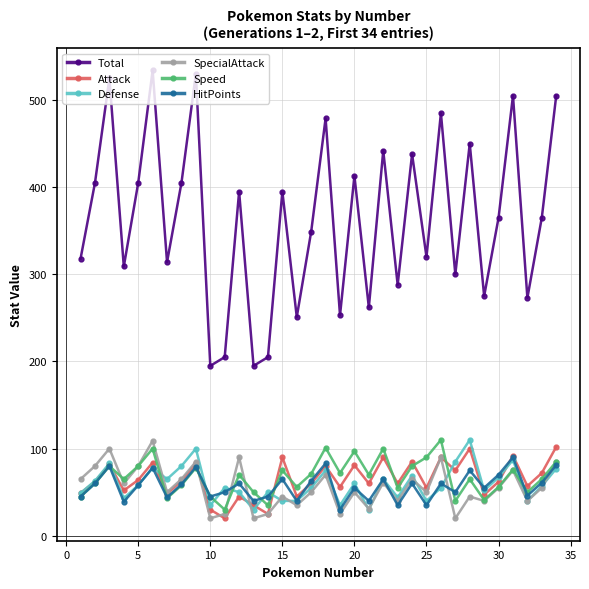

True or false: Speed and Total intersect in this chart.

False